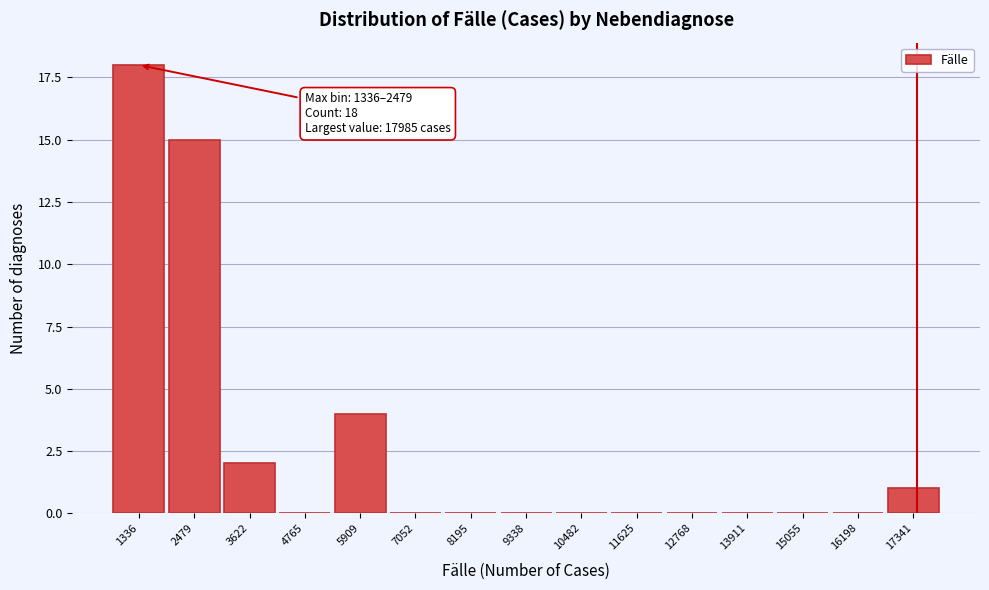

Reading left to right, extract all data points from this chart.

1336=18	2479=15	3622=2	4765=0	5909=4	7052=0	8195=0	9338=0	10482=0	11625=0	12768=0	13911=0	15055=0	16198=0	17341=1